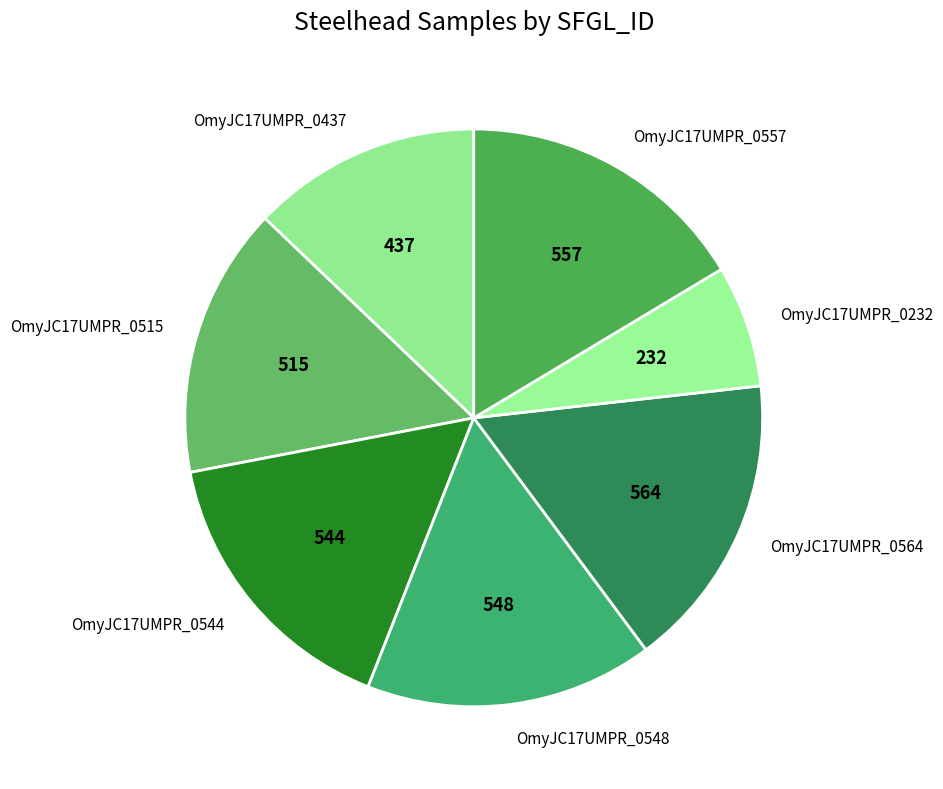

How many slices are in this pie chart?

7